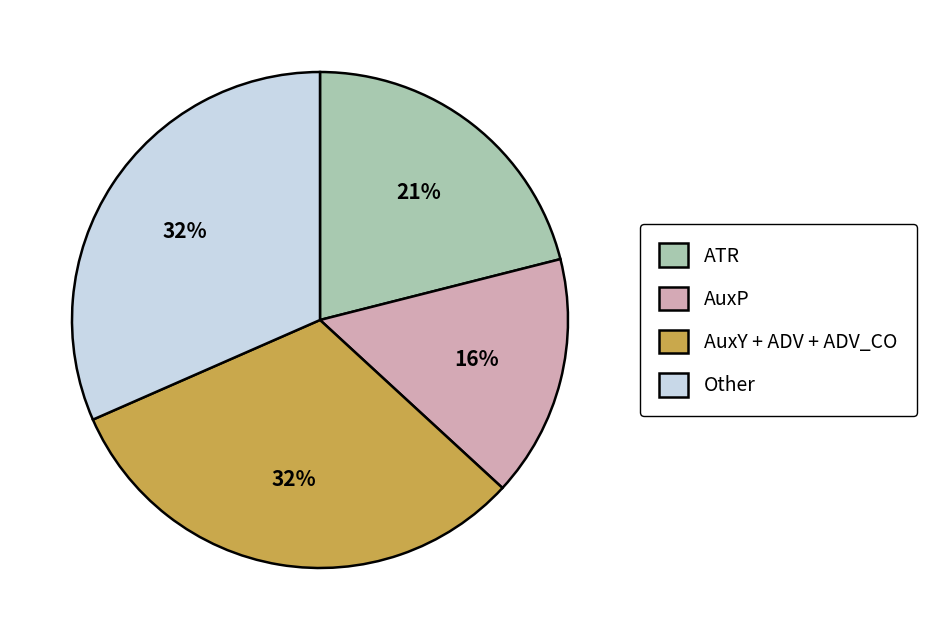

Does any single category account for the majority?

No